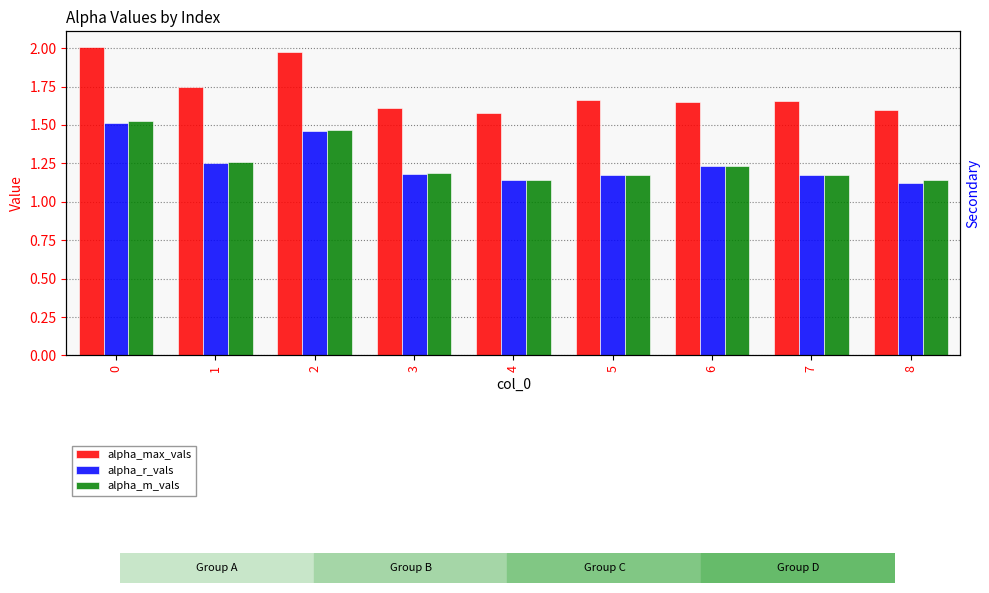

Count the number of data series in this chart.

3